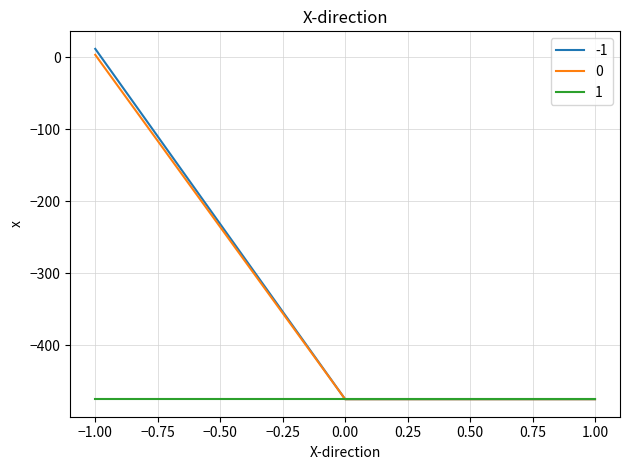

At which category is the sum across all series the highest?

−1.00